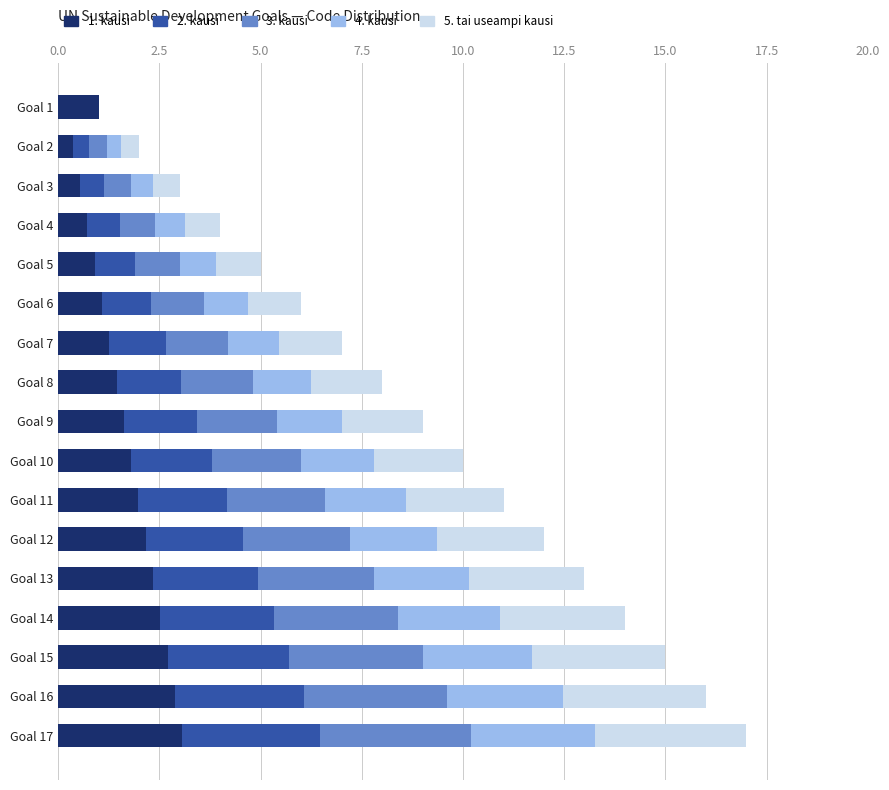

What is the sum of all 1. kausi values?

28.4